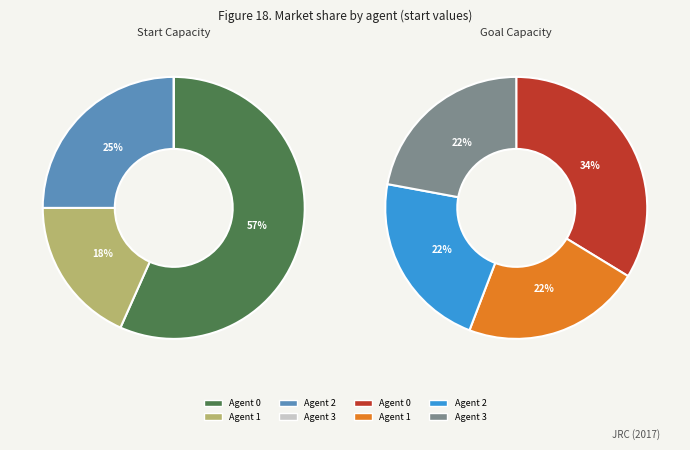

Rank the categories by value from lowest to highest.

3, 1, 2, 0